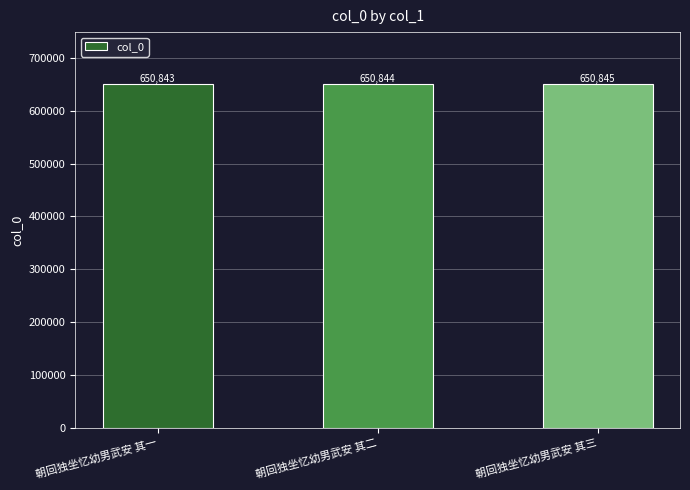

The value at 朝回独坐忆幼男武安 其一 is 1124716. True or false?

False